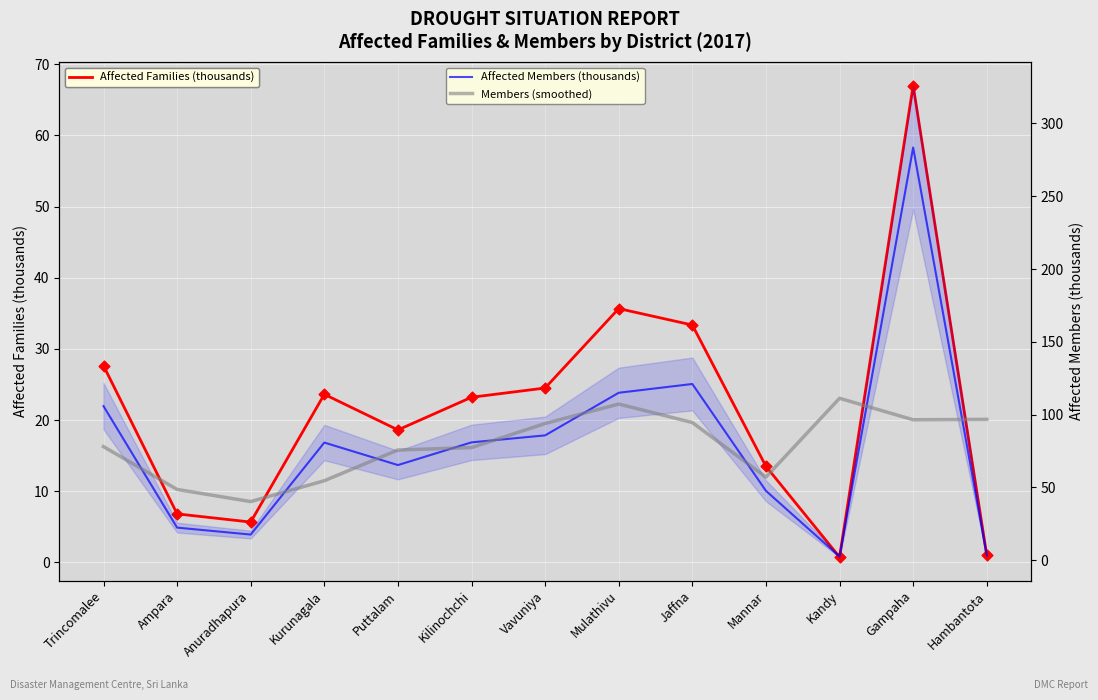

Which series has the widest spread of Y values?

Affected Members (thousands)